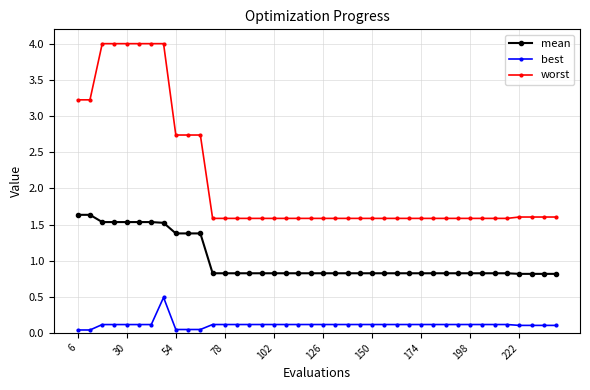

List the series in order of their peak value, lowest first.

best, mean, worst